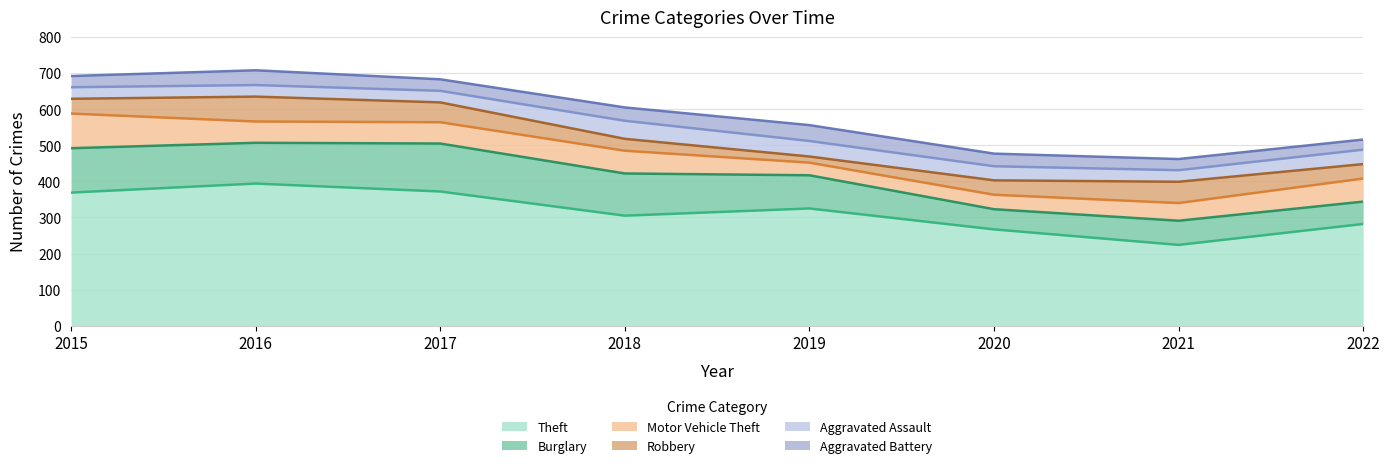

How many distinct data groups are displayed?

6